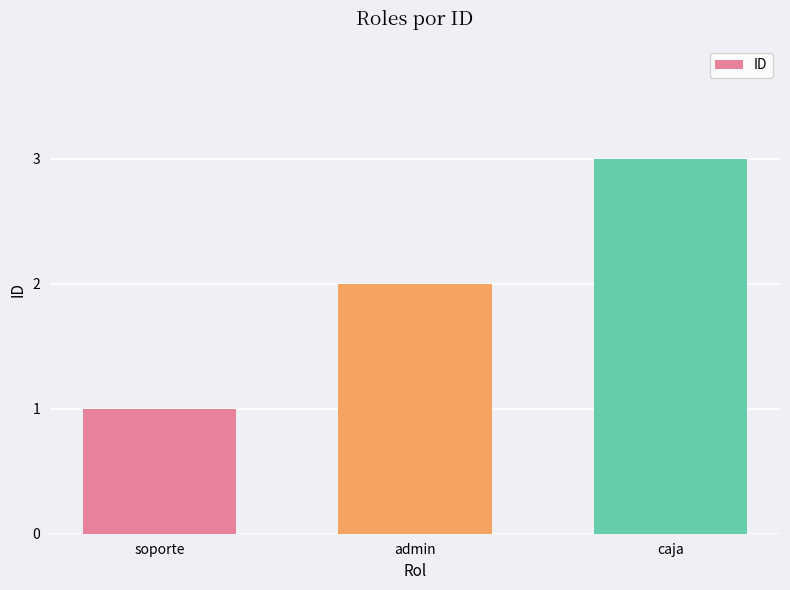

Count the values in the range 1 to 3.

3